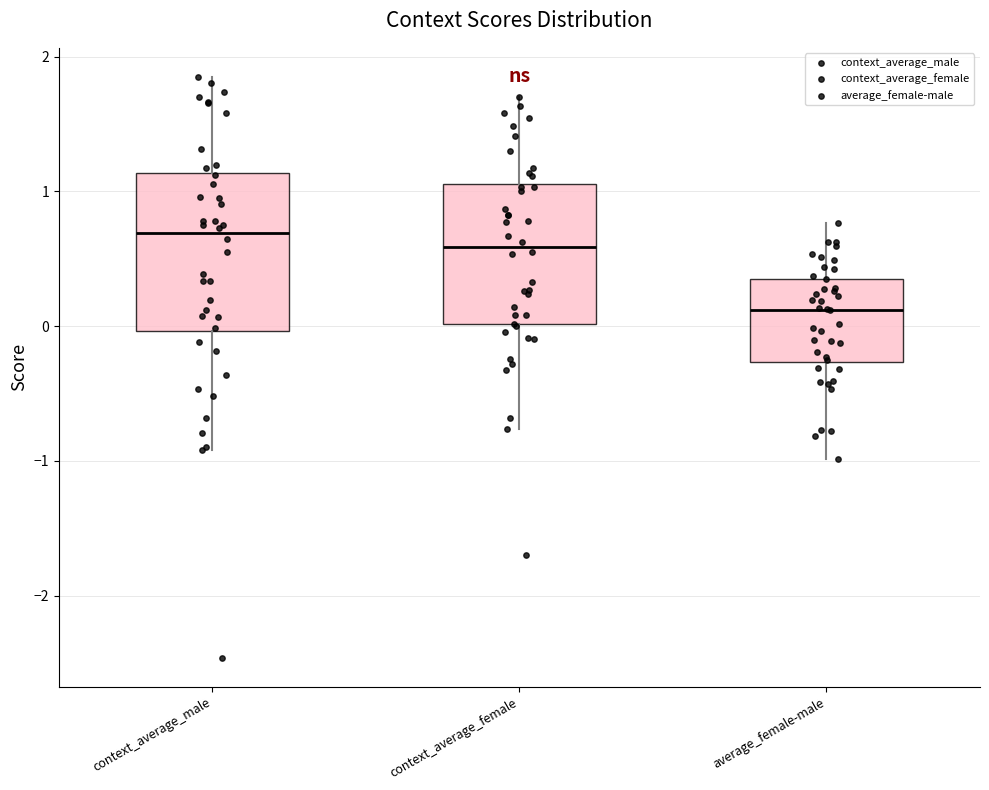

Reading left to right, transcribe this box plot: for each box, give where its median line is, the range the box spans, and where its two whiskers end, as read against the y-axis. The values are not printed on the chart, so give them approximately, as read against the axis.

context_average_male: median 0.7, box 0.0 to 1.1, whiskers -0.9 to 1.8
context_average_female: median 0.6, box 0.0 to 1.1, whiskers -0.8 to 1.7
average_female-male: median 0.1, box -0.3 to 0.4, whiskers -1.0 to 0.8